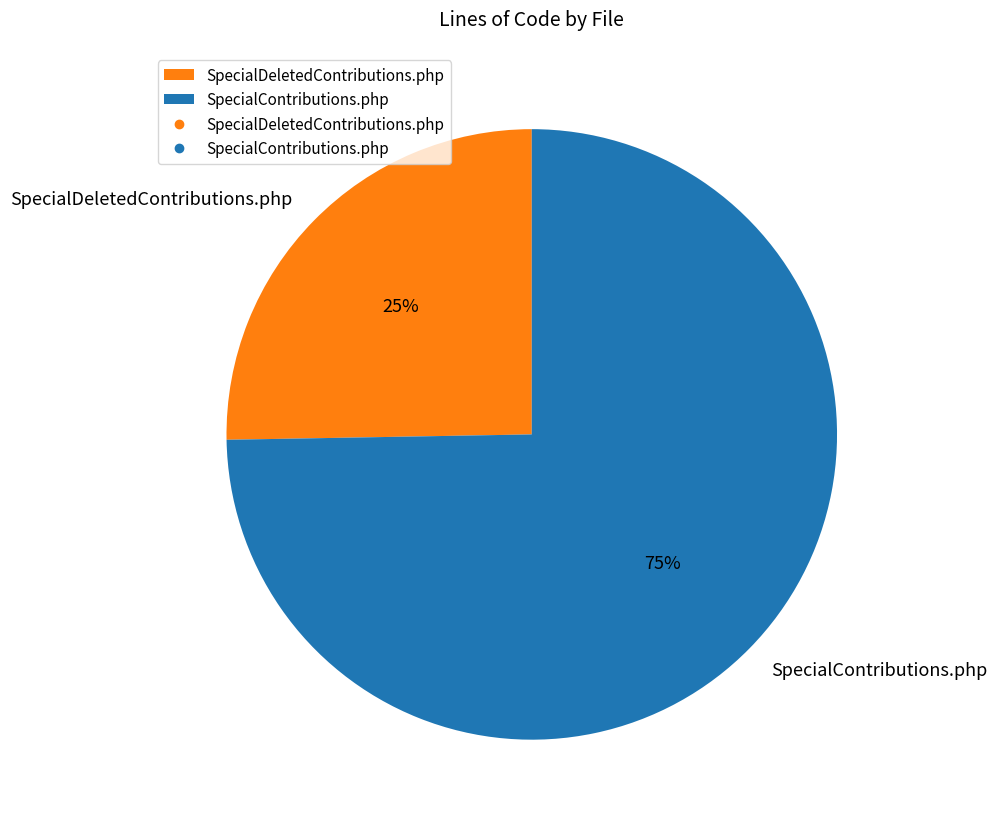

What percentage is the SpecialContributions.php slice, to the nearest percent?

75%